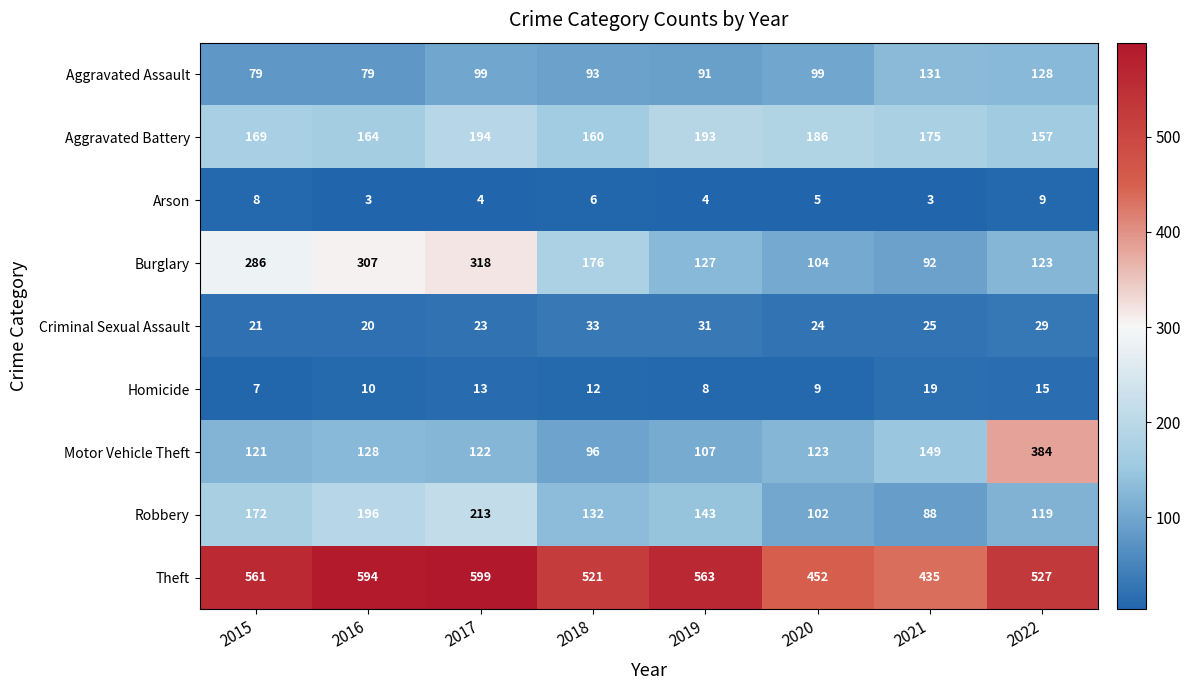

What is the average value of the Criminal Sexual Assault series?

26